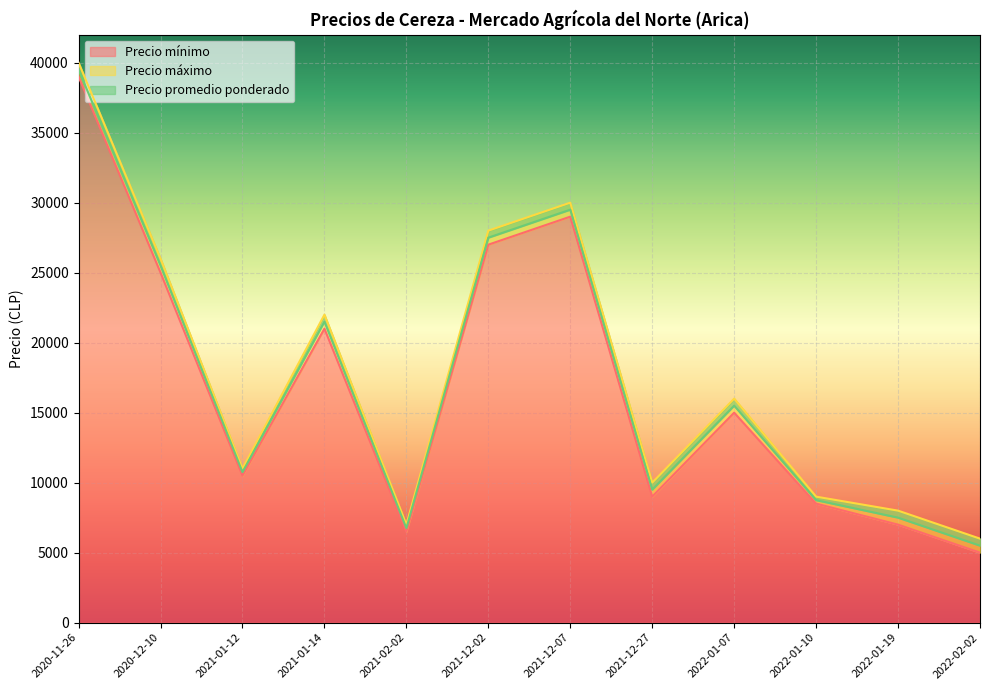

What is the minimum value for Precio mínimo?

5000